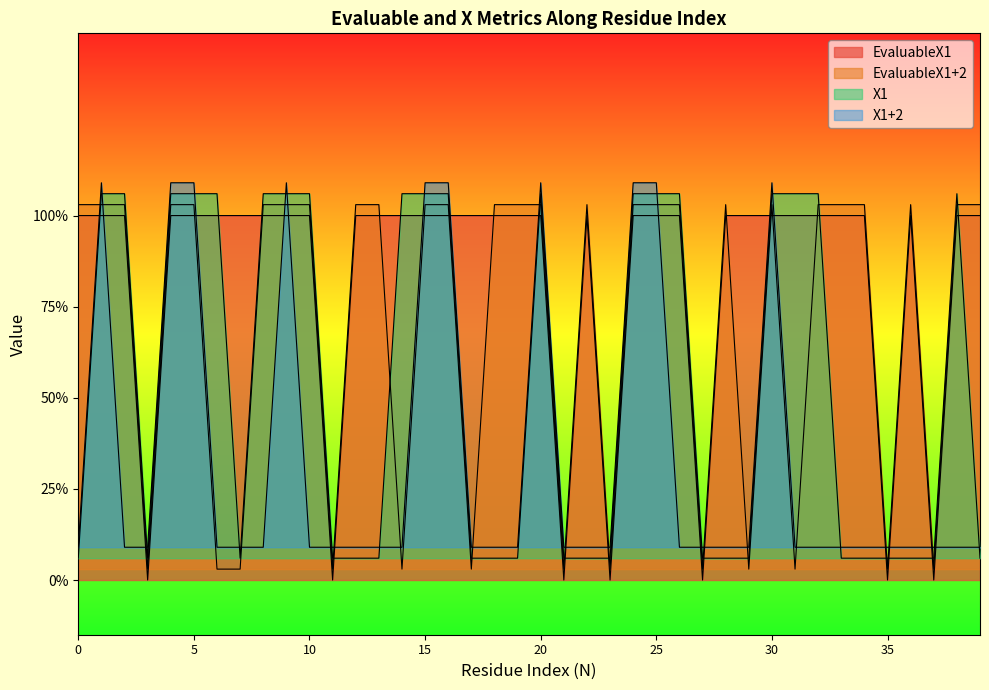

How many times do EvaluableX1 and X1 cross each other?

16